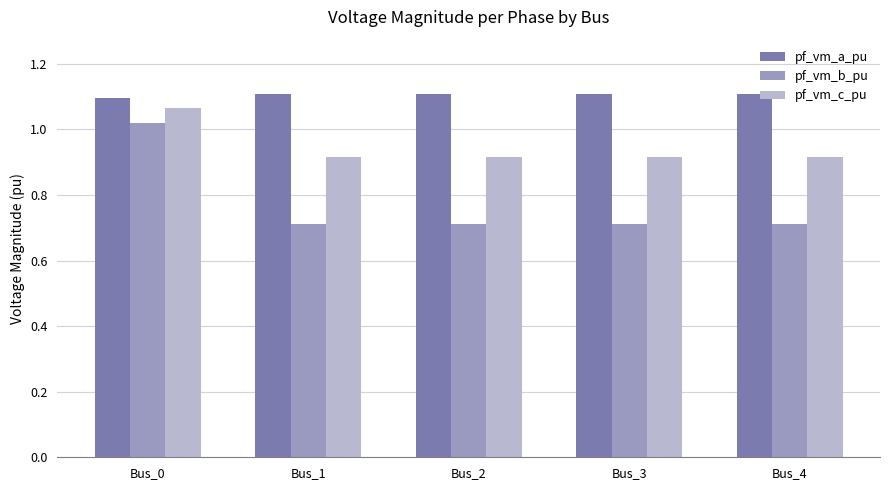

Is it true that pf_vm_a_pu equals 1.1 at Bus_0?

True